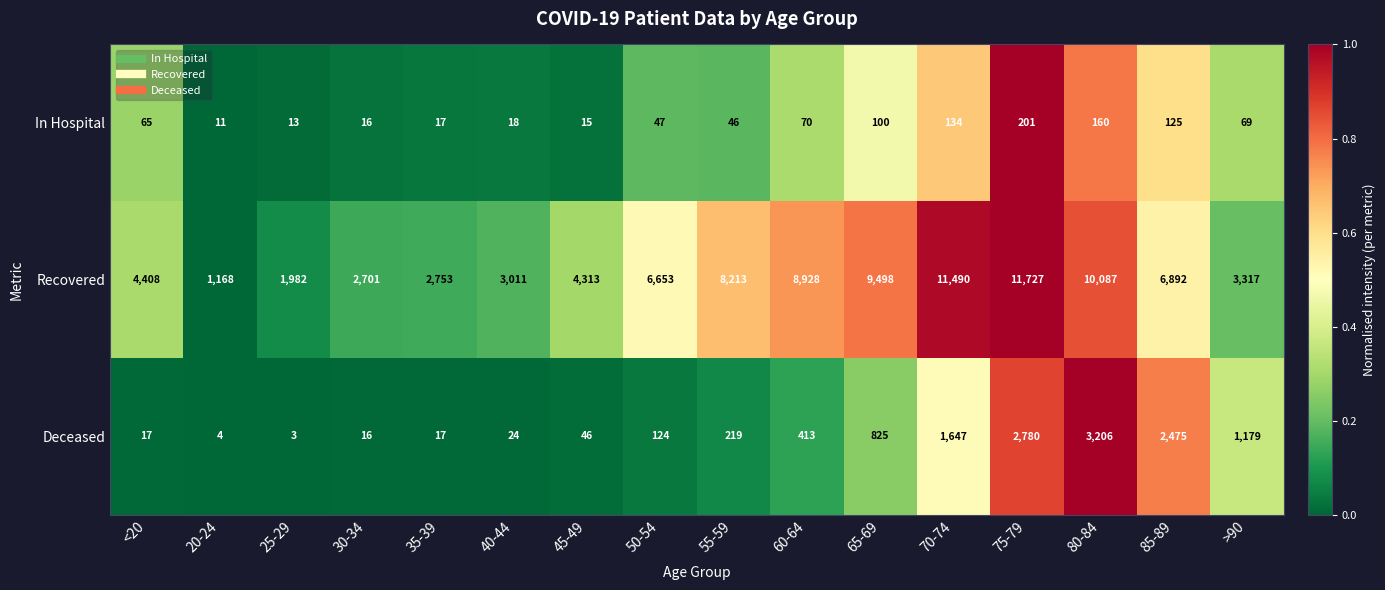

What is the difference between the Deceased values at 80-84 and 30-34?

3190